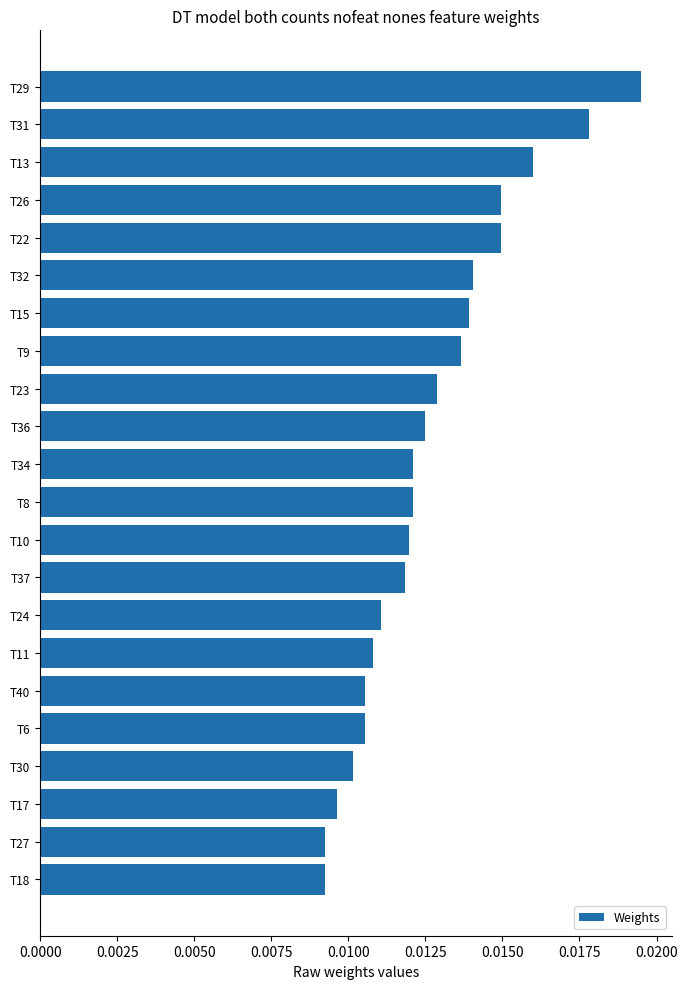

Which label corresponds to the largest value in the chart?

T29